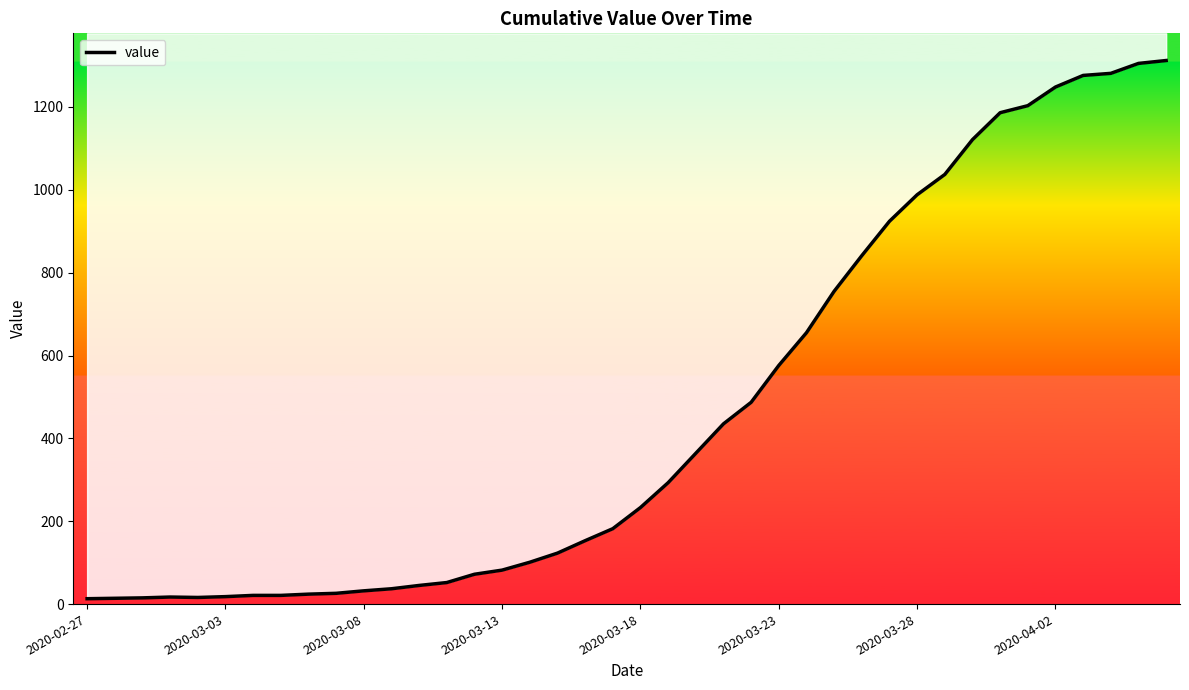

The chart shows a value of 32 at 2020-03-08. True or false?

True